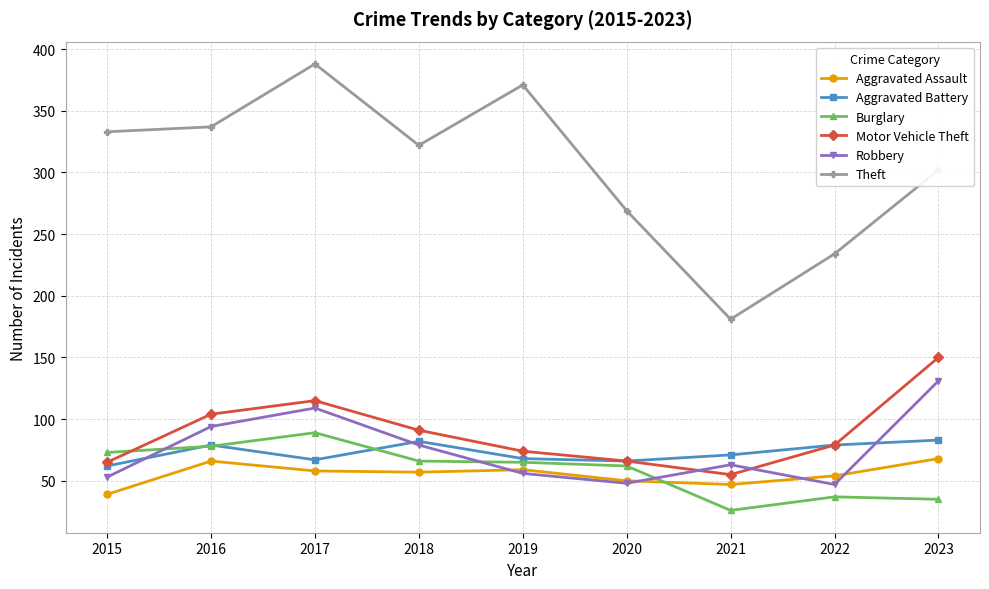

What is the value of the Robbery point at the 6th from the left?

48